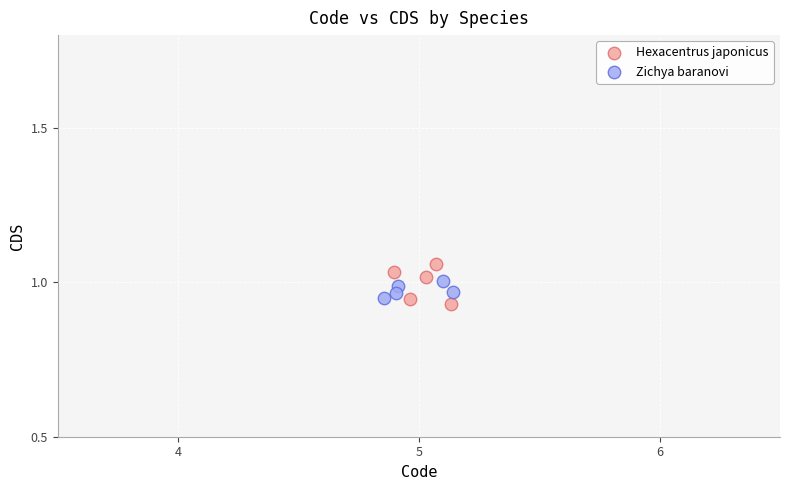

Which series reaches the minimum Y coordinate?

Hexacentrus japonicus